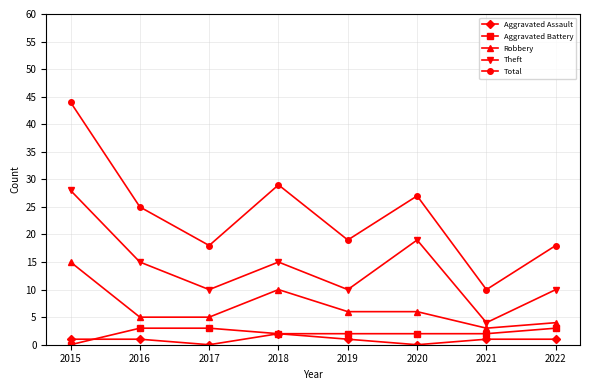

What is the highest value of the Robbery series?

15